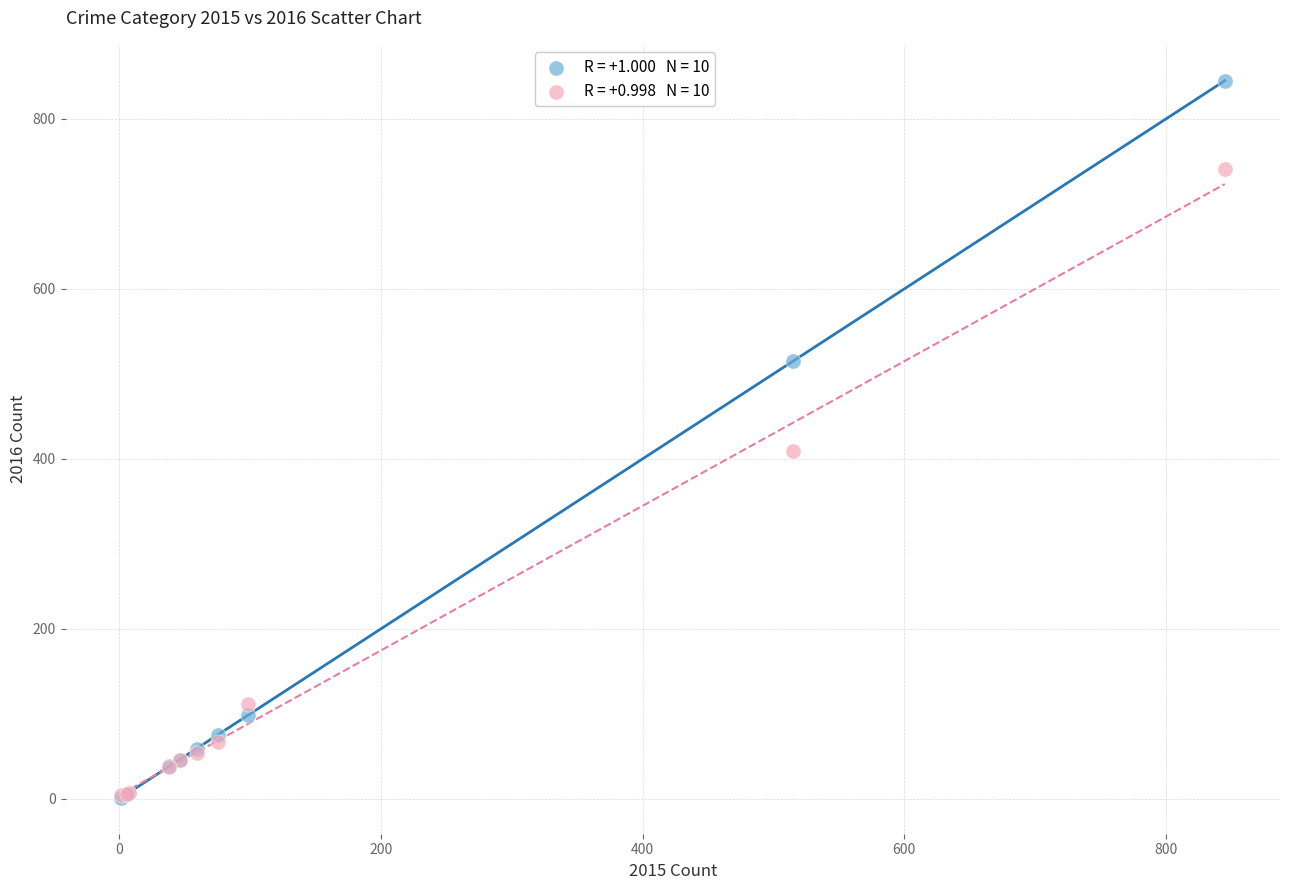

Across all series, what Y value is closest to 423?

409